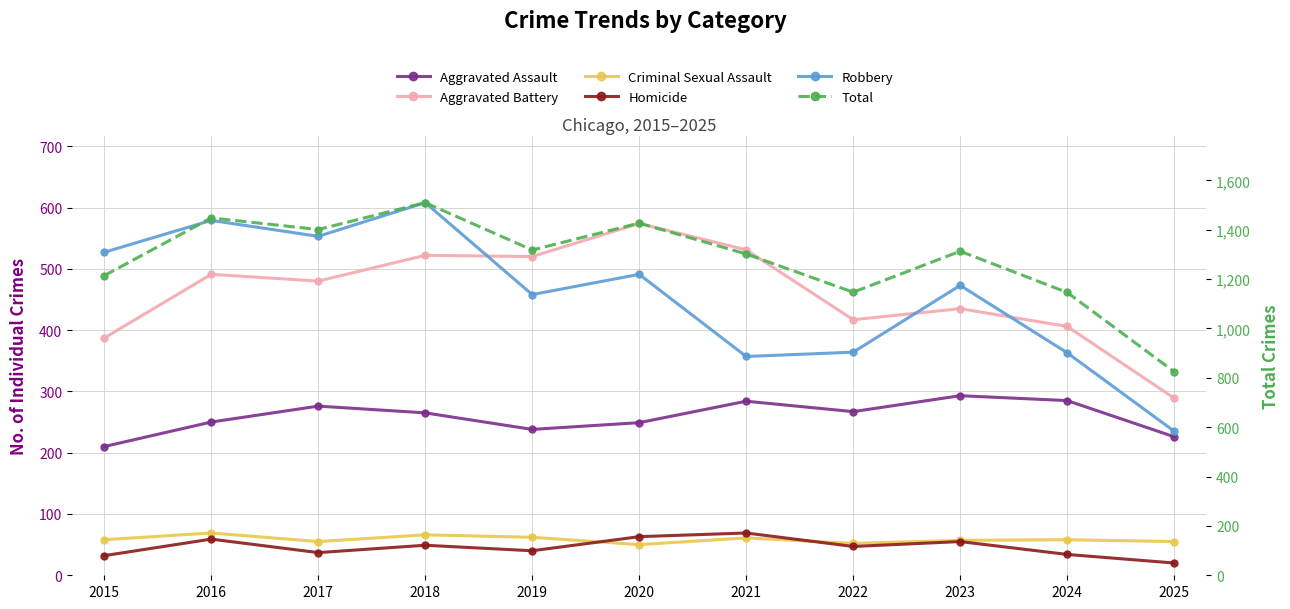

What is the greatest value displayed?

1510